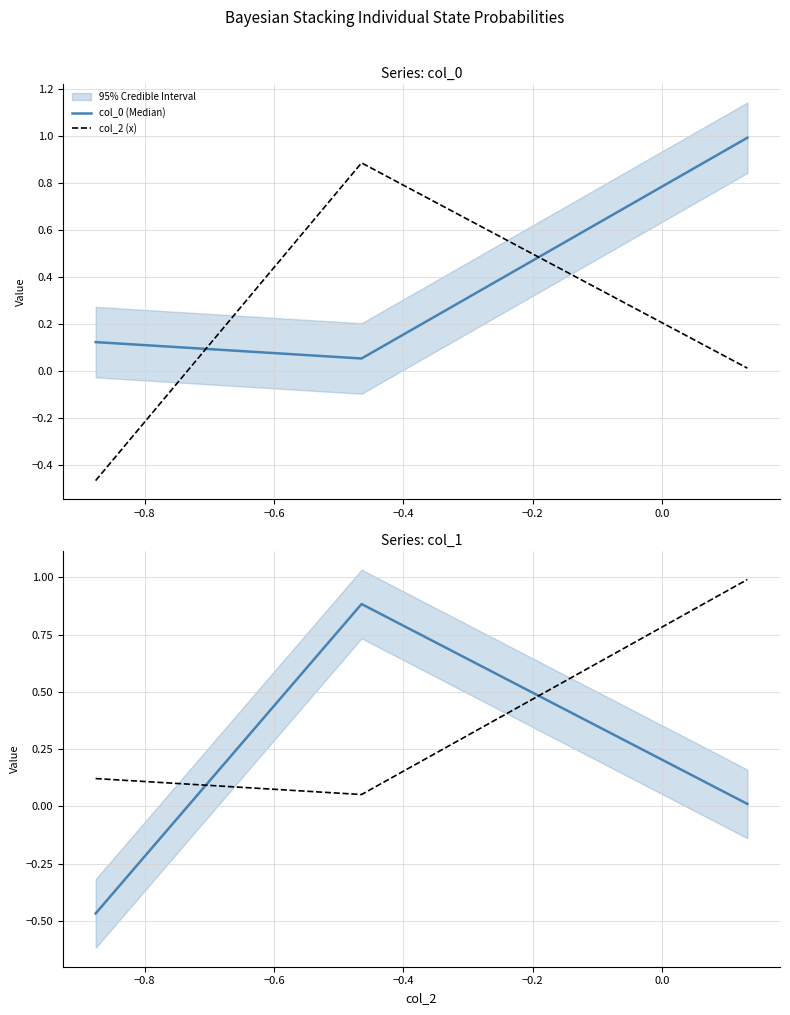

What is the difference between the highest and lowest values at −0.8?

0.8